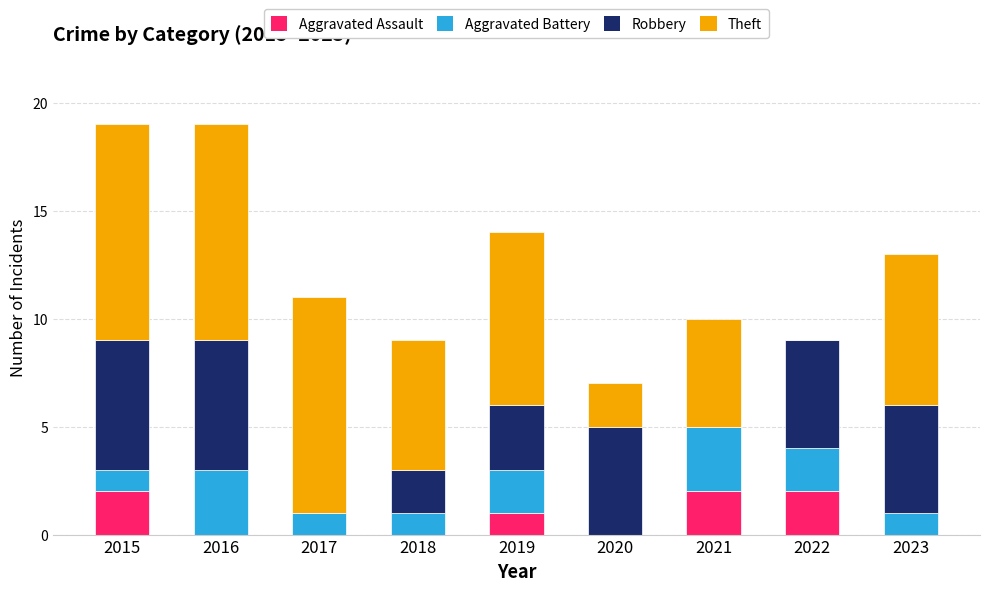

What is the sum of all Aggravated Assault values?

7